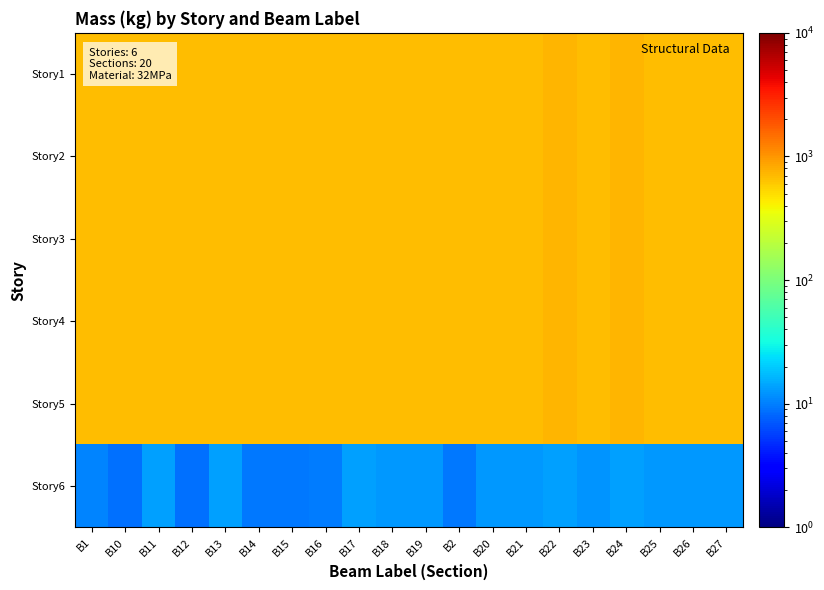

Reading left to right, what are all the values shown in this chart?

Story1: B1=693.8	B10=693.8	B11=693.8	B12=693.8	B13=693.8	B14=693.8	B15=693.8	B16=693.8	B17=693.8	B18=693.8	B19=693.8	B2=693.8	B20=693.8	B21=693.8	B22=733.9	B23=693.8	B24=733.9	B25=693.8	B26=693.8	B27=693.8
Story2: B1=693.8	B10=693.8	B11=693.8	B12=693.8	B13=693.8	B14=693.8	B15=693.8	B16=693.8	B17=693.8	B18=693.8	B19=693.8	B2=693.8	B20=693.8	B21=693.8	B22=733.9	B23=693.8	B24=733.9	B25=693.8	B26=693.8	B27=693.8
Story3: B1=693.8	B10=693.8	B11=693.8	B12=693.8	B13=693.8	B14=693.8	B15=693.8	B16=693.8	B17=693.8	B18=693.8	B19=693.8	B2=693.8	B20=693.8	B21=693.8	B22=733.9	B23=693.8	B24=733.9	B25=693.8	B26=693.8	B27=693.8
Story4: B1=693.8	B10=693.8	B11=693.8	B12=693.8	B13=693.8	B14=693.8	B15=693.8	B16=693.8	B17=693.8	B18=693.8	B19=693.8	B2=693.8	B20=693.8	B21=693.8	B22=733.9	B23=693.8	B24=733.9	B25=693.8	B26=693.8	B27=693.8
Story5: B1=693.8	B10=693.8	B11=693.8	B12=693.8	B13=693.8	B14=693.8	B15=693.8	B16=693.8	B17=693.8	B18=693.8	B19=693.8	B2=693.8	B20=693.8	B21=693.8	B22=733.9	B23=693.8	B24=733.9	B25=693.8	B26=693.8	B27=693.8
Story6: B1=10.4	B10=8.9	B11=13.6	B12=8.9	B13=13.8	B14=9.5	B15=9.5	B16=9.8	B17=13.8	B18=12.7	B19=12.7	B2=9.5	B20=12.6	B21=12.8	B22=13.4	B23=12.2	B24=13.4	B25=12.8	B26=12.6	B27=12.7